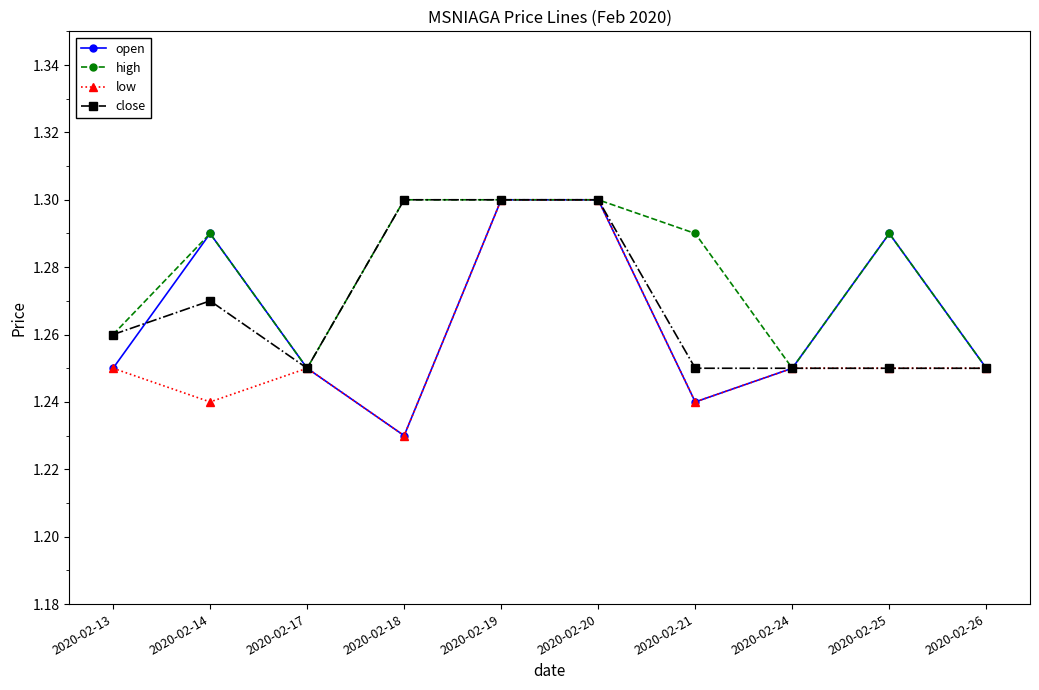

Is the value of close at 2020-02-13 greater than the value of open at 2020-02-17?

Yes